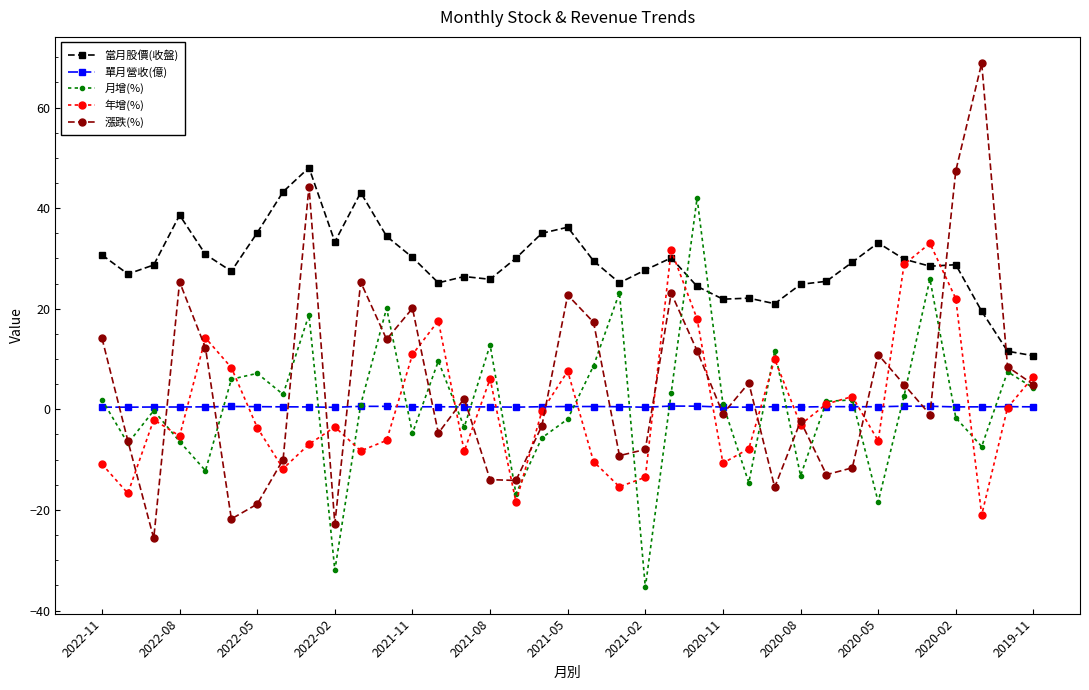

How many 單月營收(億) values are between 0 and 1?

37